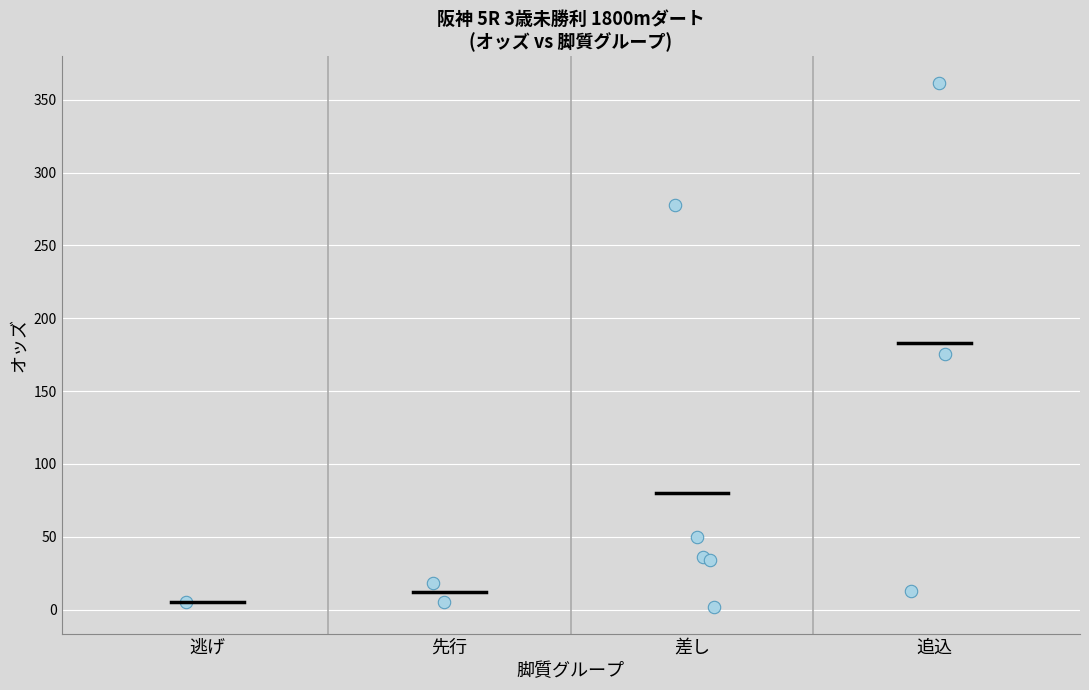

What Y value in the scatter plot is closest to 181?

175.2